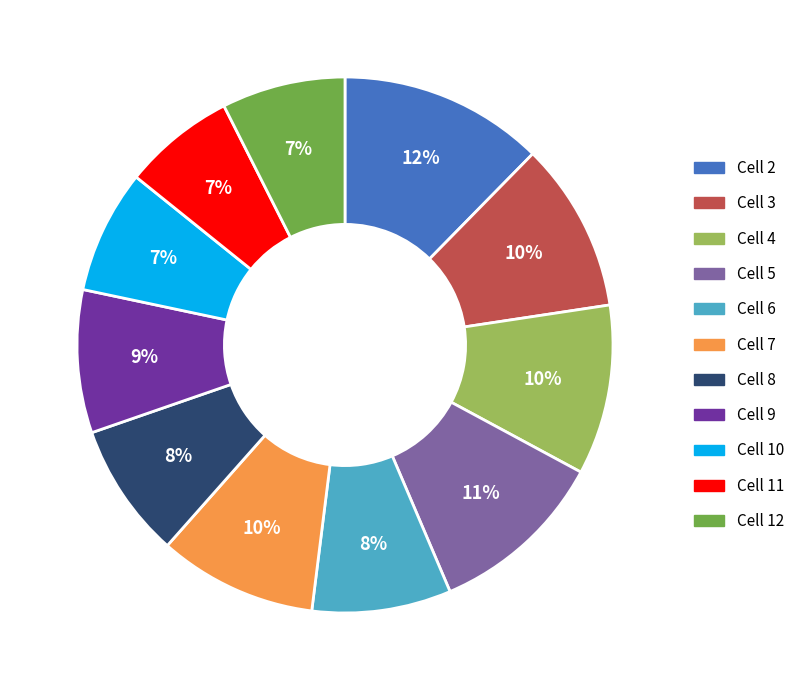

To the nearest percent, what percentage of the pie is Cell 6?

8%